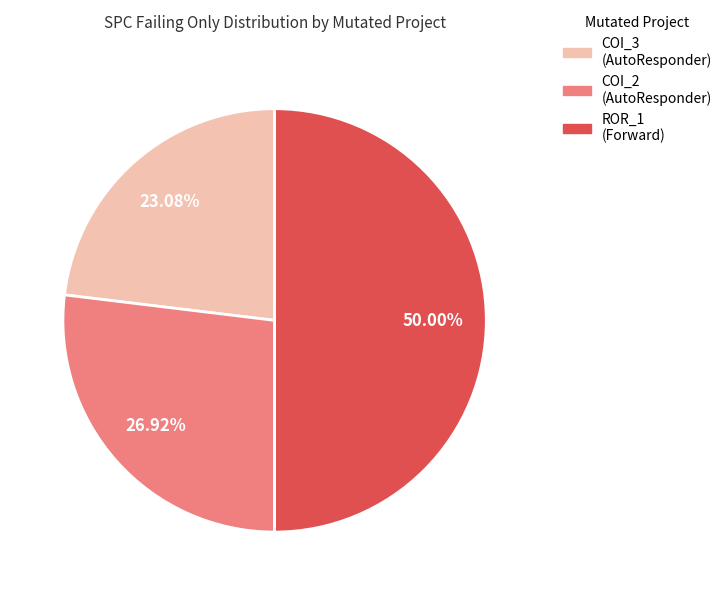

Which category has the biggest portion of the pie?

Forward.EmailSystem.Client.ROR_1